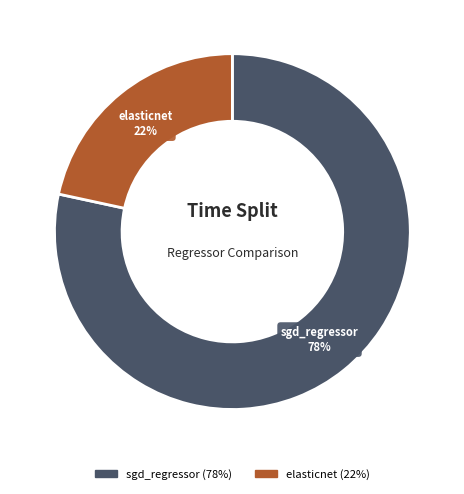

To the nearest percent, what is the average slice percentage?

50%